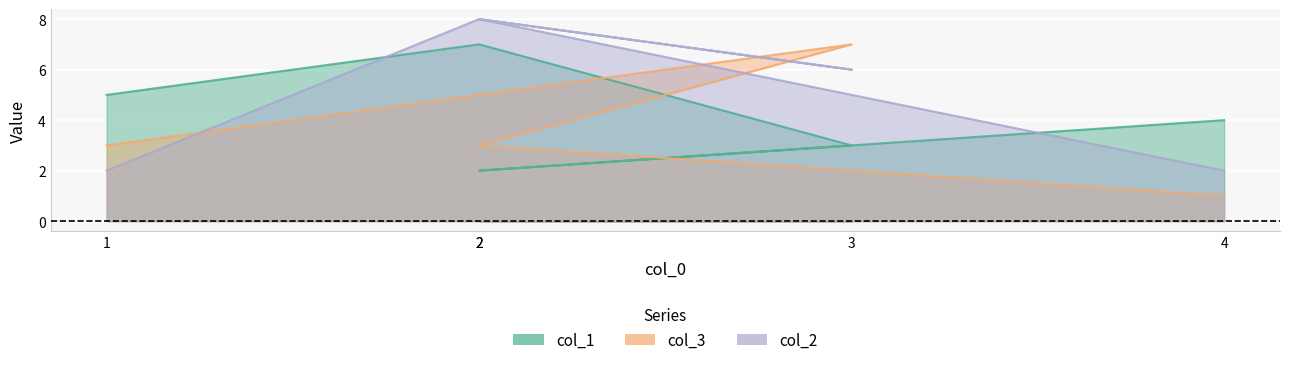

How many interior local peaks does the col_1 series have?

1